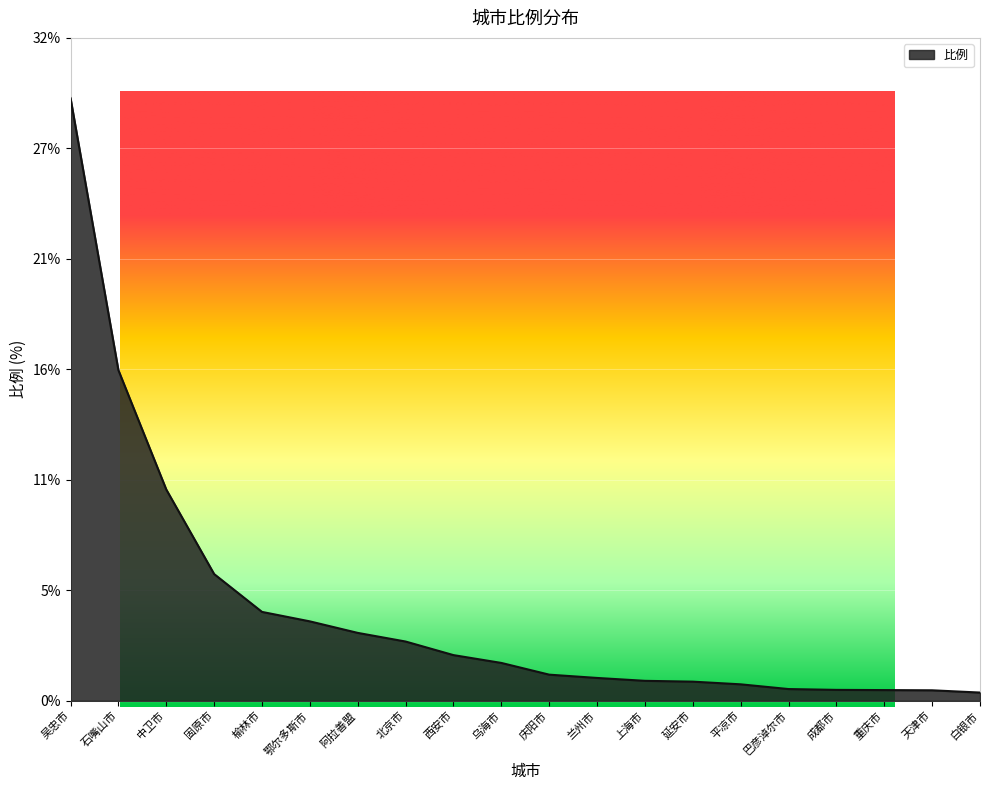

True or false: there are more than 2 points higher than both neighbors.

False